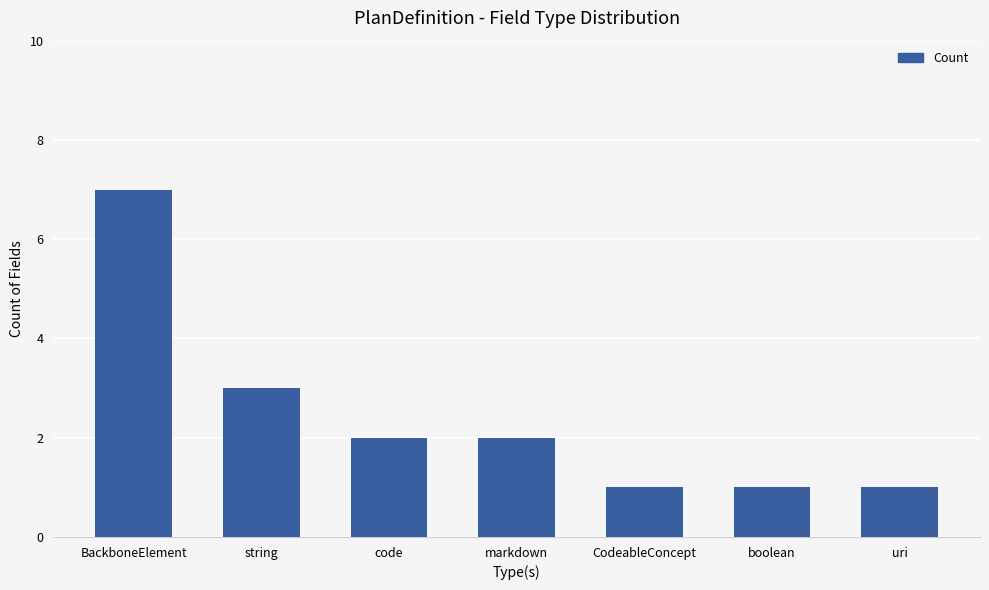

Which label corresponds to the largest value in the chart?

BackboneElement